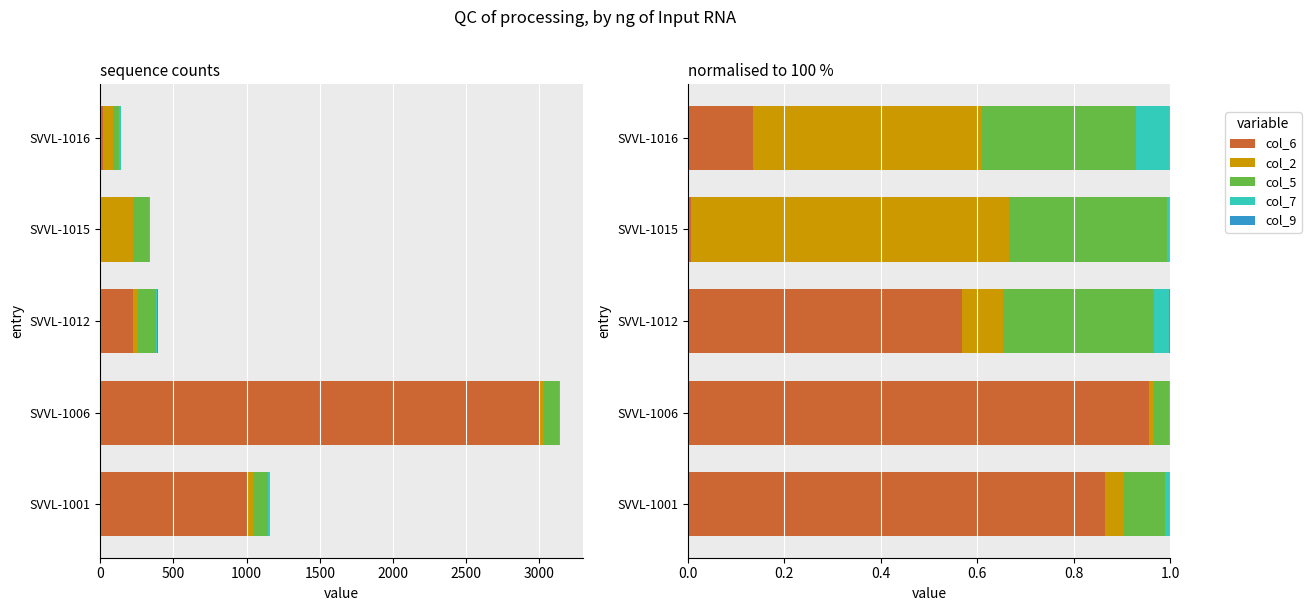

What is the spread (max minus min) of values at SVVL-1015?

0.7